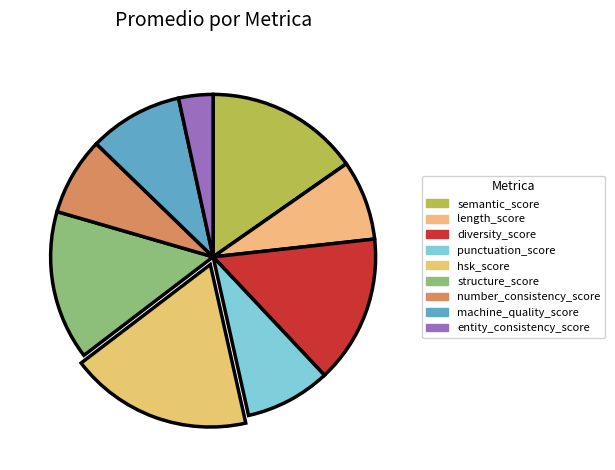

How many segments does this pie chart have?

9